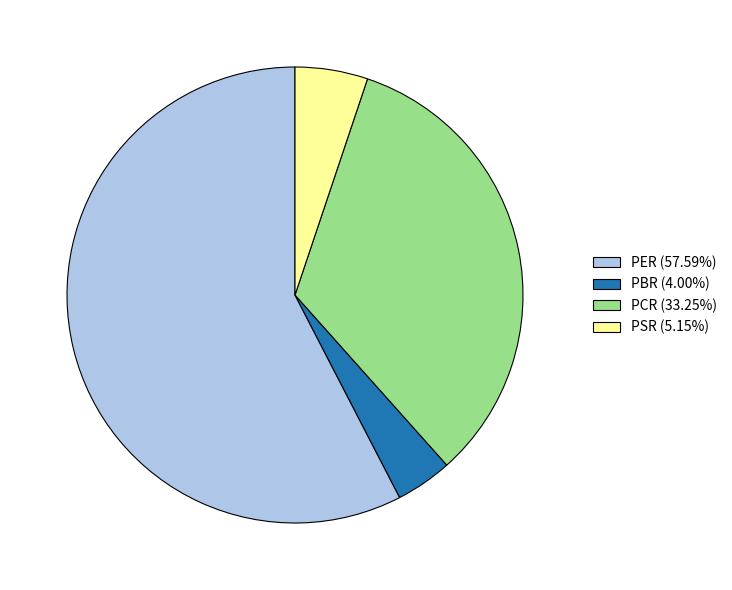

Approximately how many times larger is the value at PCR (33.25%) compared to PBR (4.00%)?

8.3